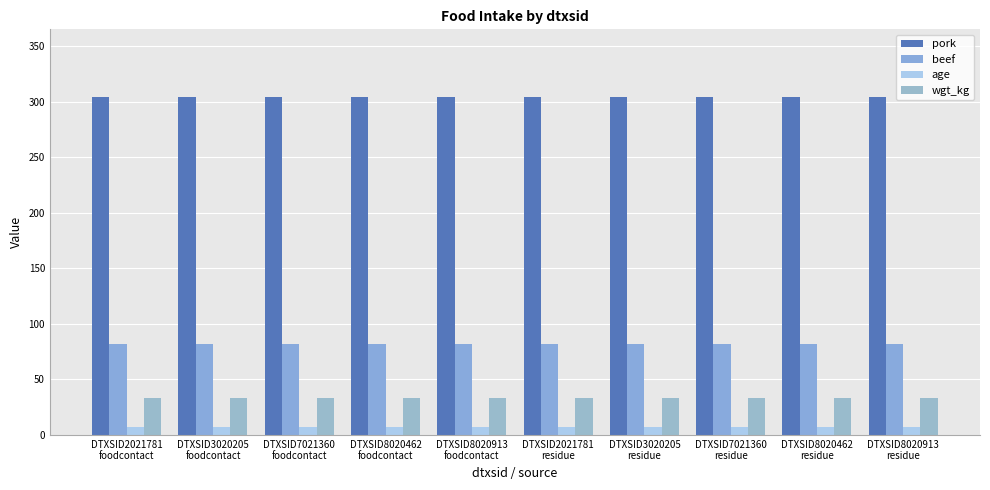

Rank the categories by beef value from lowest to highest.

DTXSID2021781
foodcontact, DTXSID3020205
foodcontact, DTXSID7021360
foodcontact, DTXSID8020462
foodcontact, DTXSID8020913
foodcontact, DTXSID2021781
residue, DTXSID3020205
residue, DTXSID7021360
residue, DTXSID8020462
residue, DTXSID8020913
residue